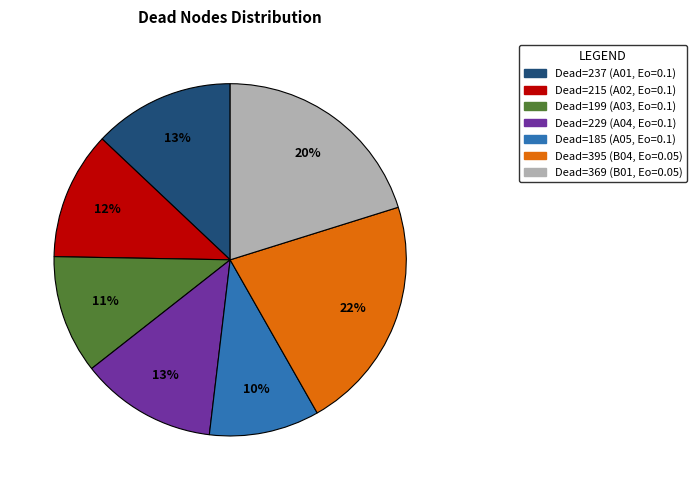

Is there any slice that represents more than half of the pie?

No